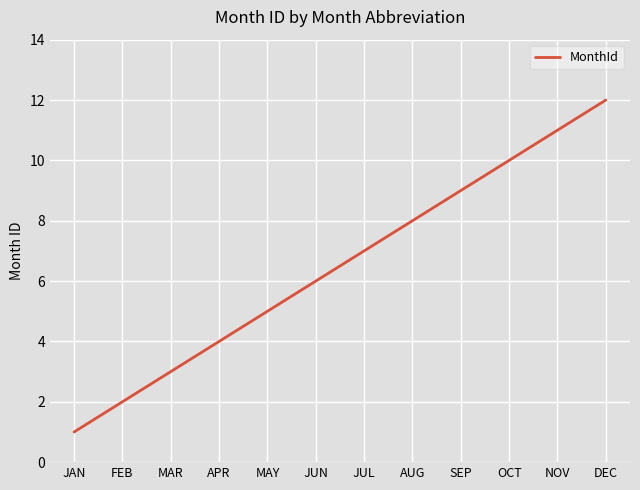

What is the difference between the second highest and second lowest values?

9